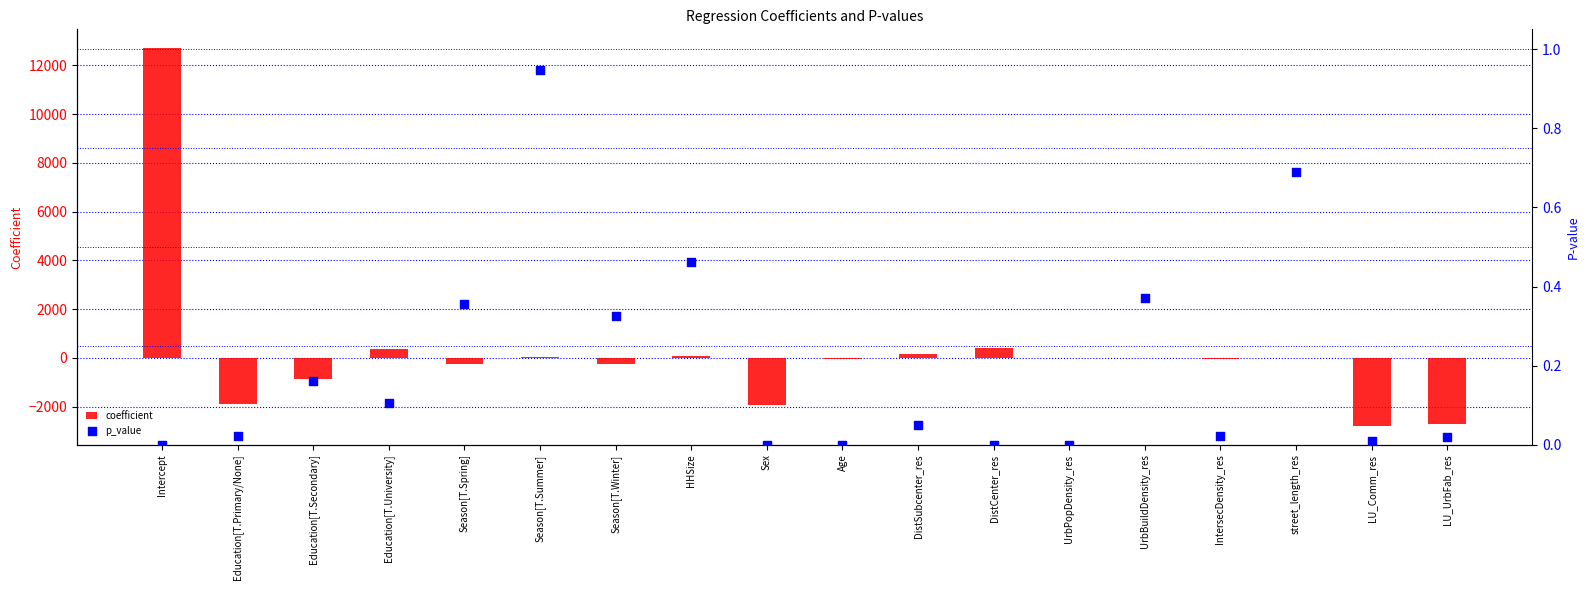

Which series contains the lowest Y value?

coefficient